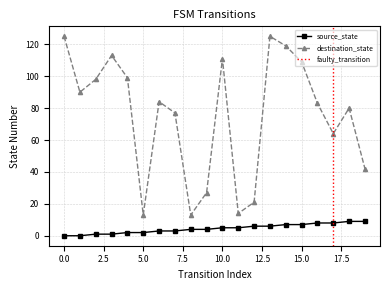

Does the chart have visible grid lines?

Yes